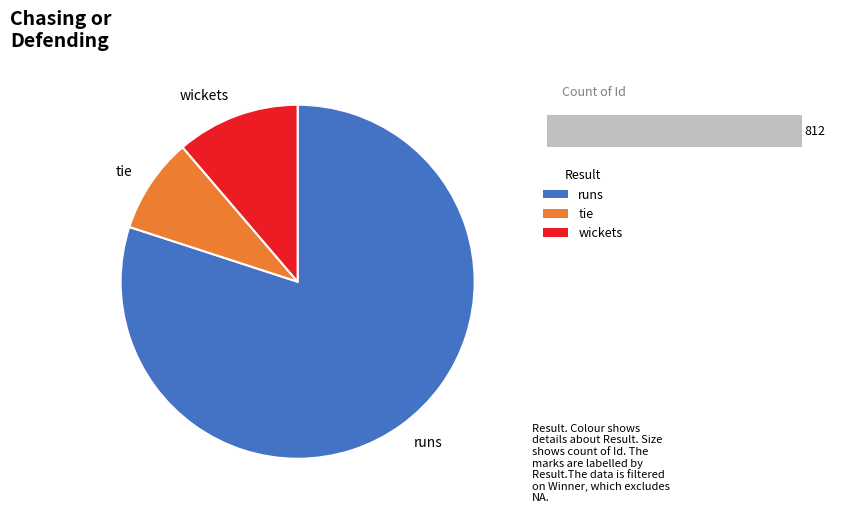

Rank the categories by value from lowest to highest.

tie, wickets, runs